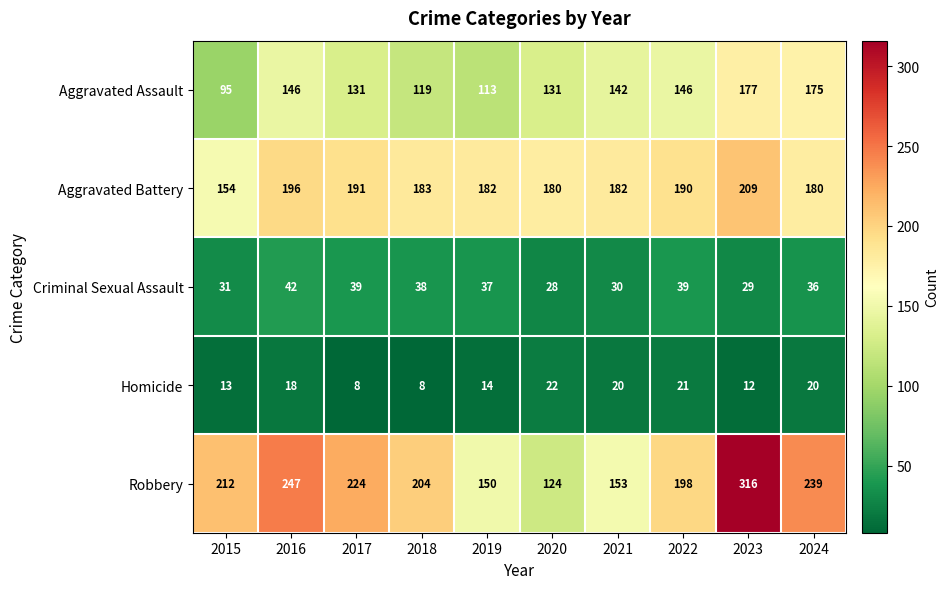

True or false: Robbery has a value of 143 at 2024.

False